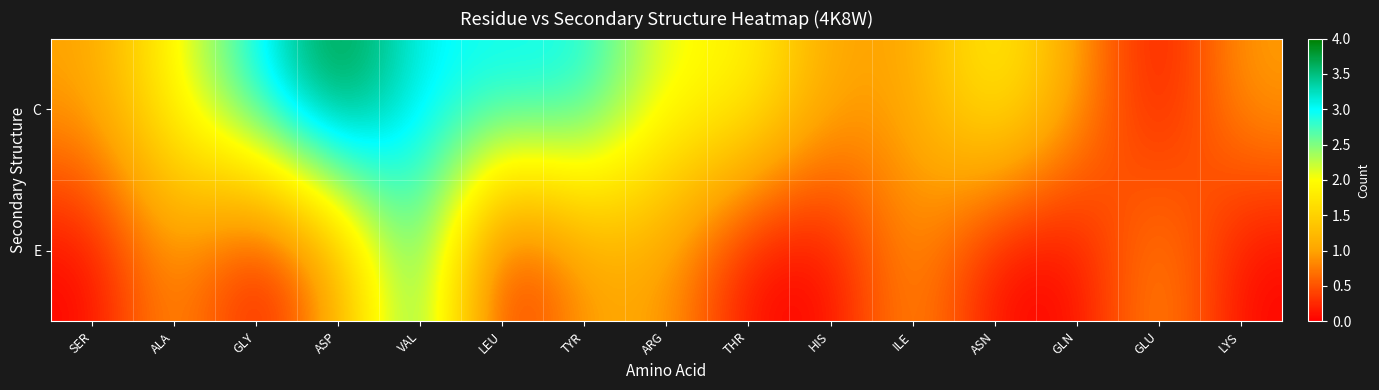

Reading right to left, what are all the values shown in this chart?

C: LYS=1	GLU=0	GLN=1	ASN=2	ILE=1	HIS=1	THR=2	ARG=2	TYR=3	LEU=3	VAL=3	ASP=4	GLY=3	ALA=2	SER=1
E: LYS=0	GLU=1	GLN=0	ASN=0	ILE=1	HIS=0	THR=0	ARG=1	TYR=1	LEU=0	VAL=3	ASP=1	GLY=0	ALA=1	SER=0